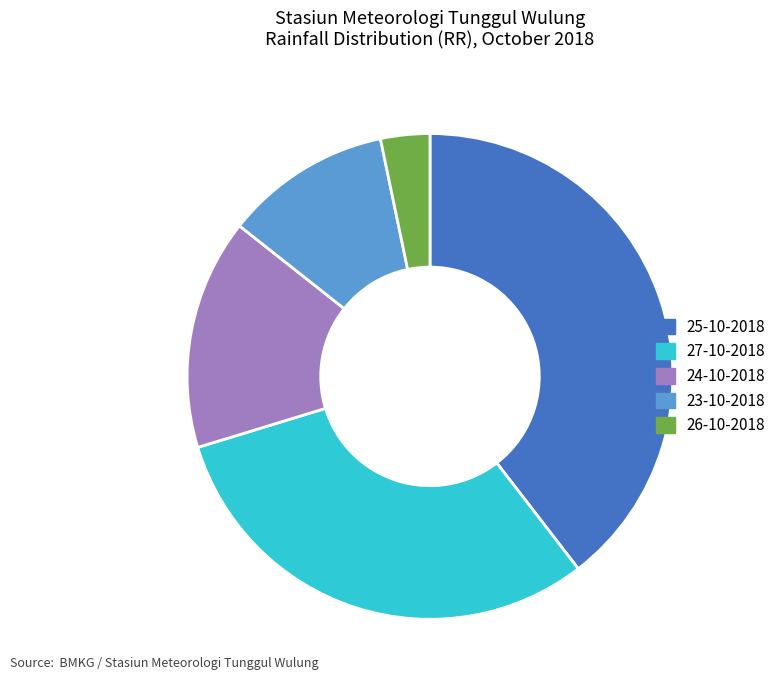

Combined, do 23-10-2018 and 25-10-2018 account for over 50%?

Yes